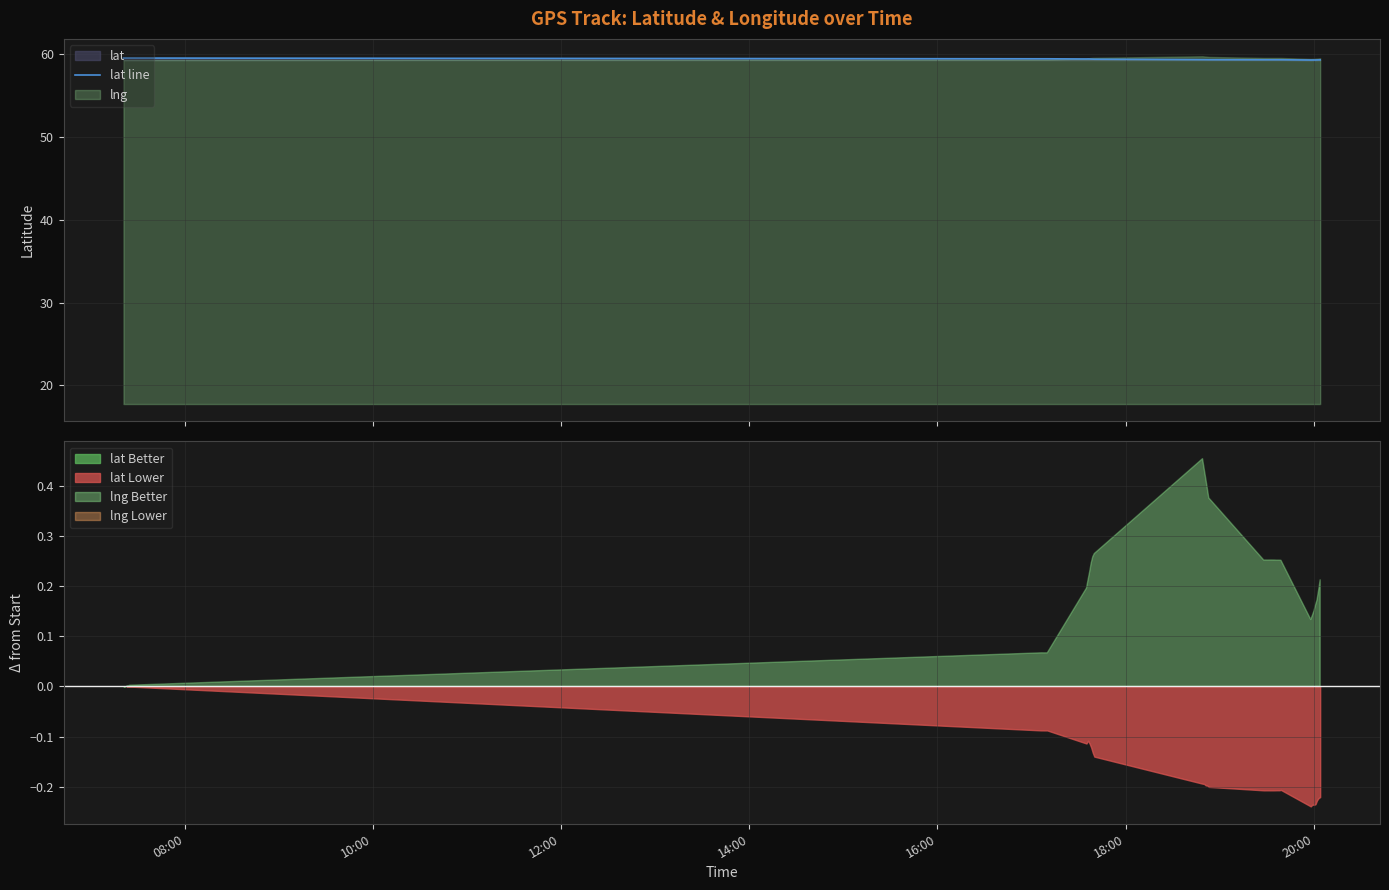

What is the maximum value for lat line?

59.5